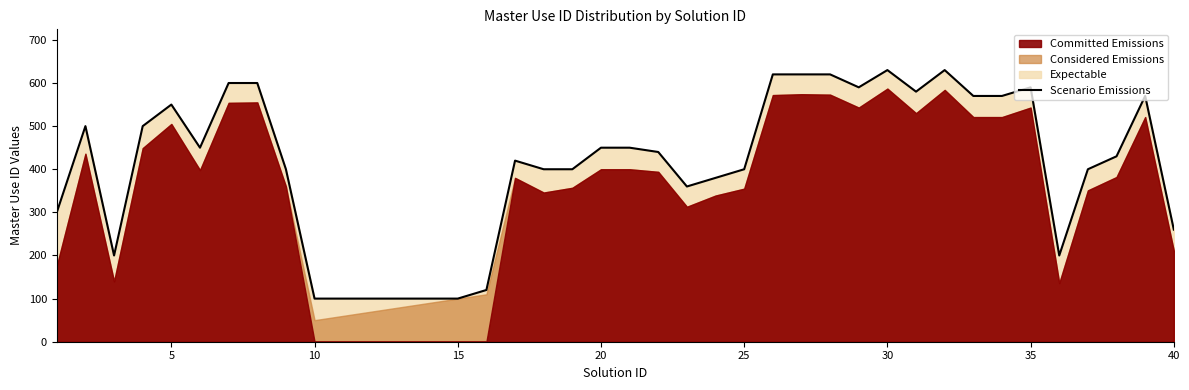

Reading right to left, extract all data points from this chart.

260	570	430	400	200	590	570	570	630	580	630	590	620	620	620	400	380	360	440	450	450	400	400	420	120	100	100	100	100	100	100	400	600	600	450	550	500	200	500	300